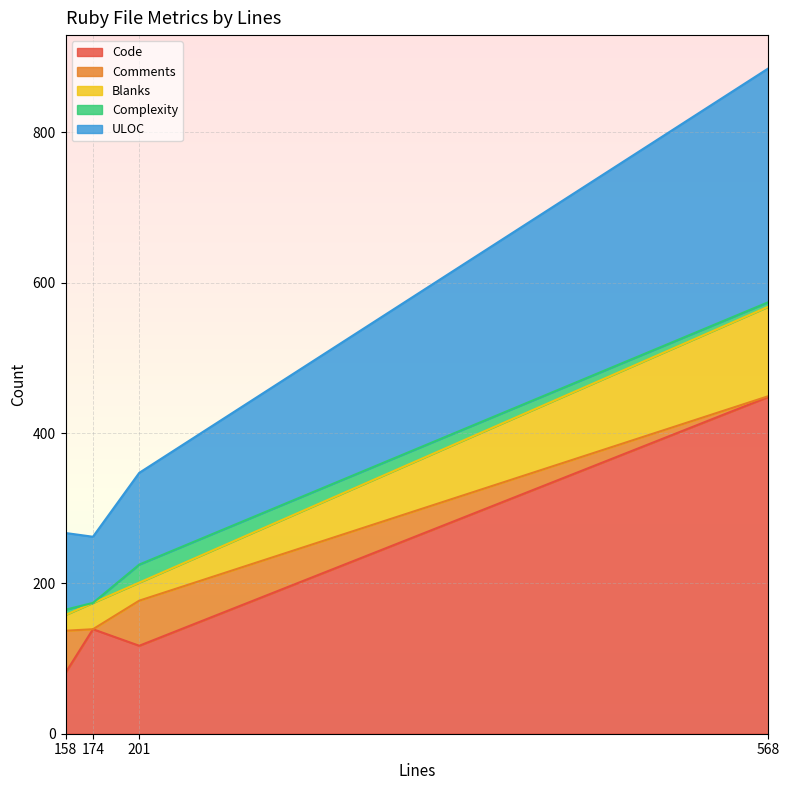

What is the difference between the ULOC values at 174 and 201?

34